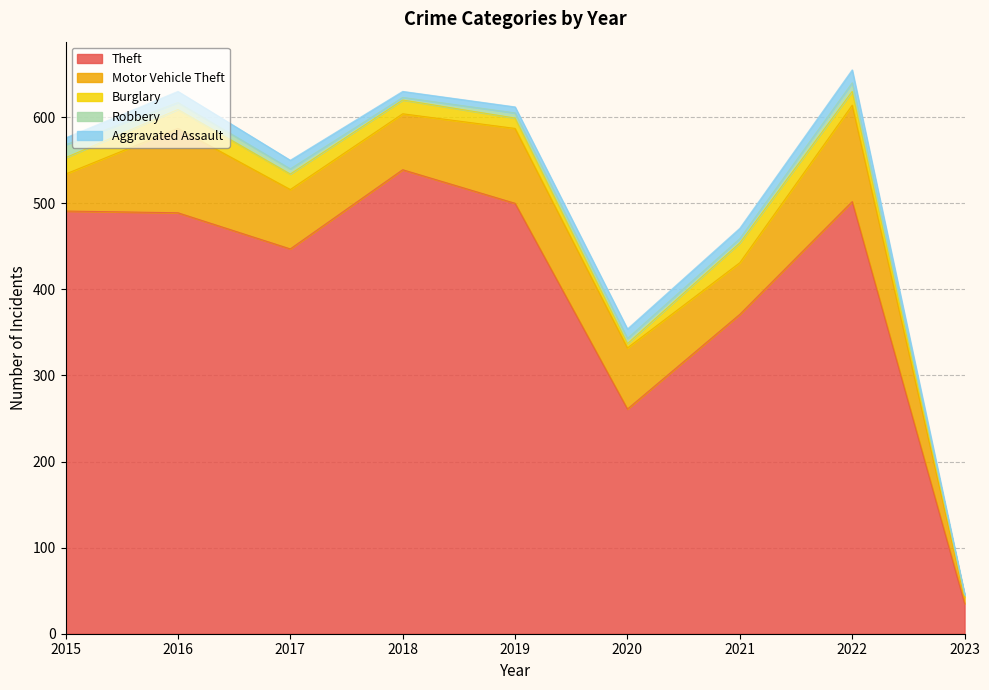

The Aggravated Assault series shows 1 at 2023. True or false?

False